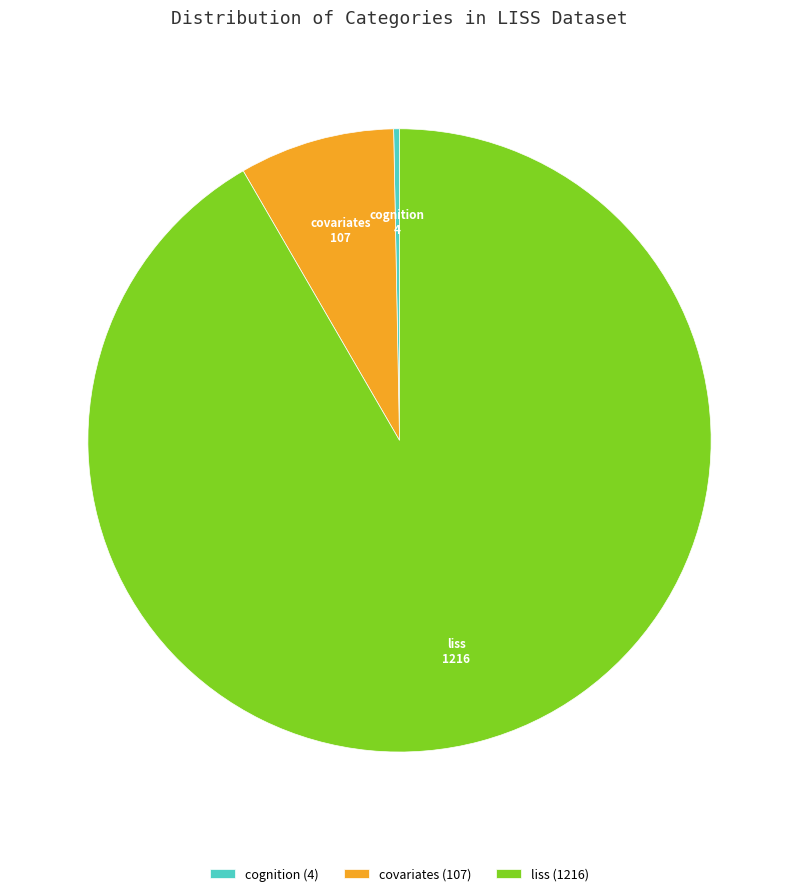

Is there any slice that represents more than half of the pie?

Yes